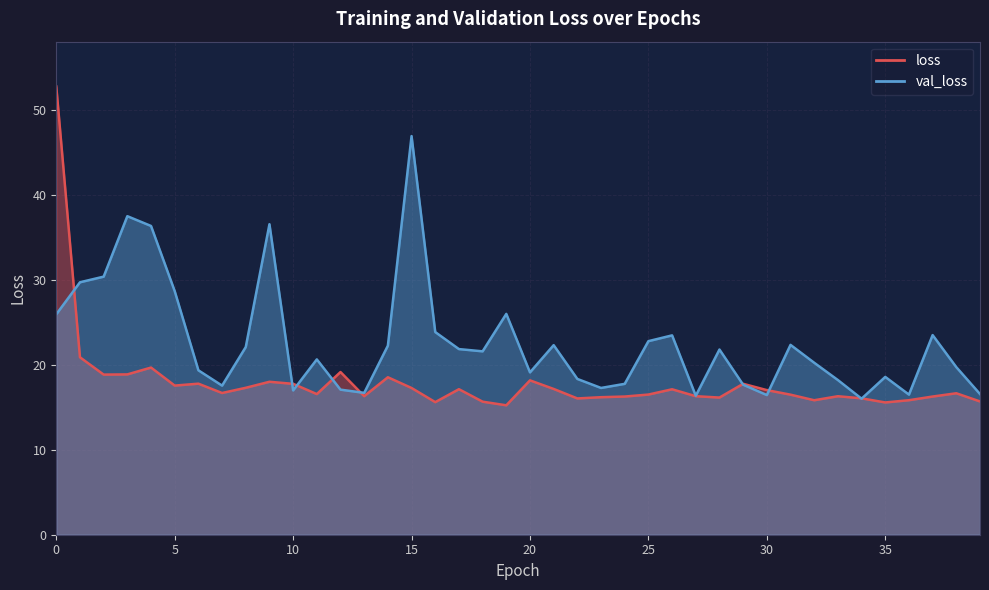

Which series has the largest total across all categories?

val_loss